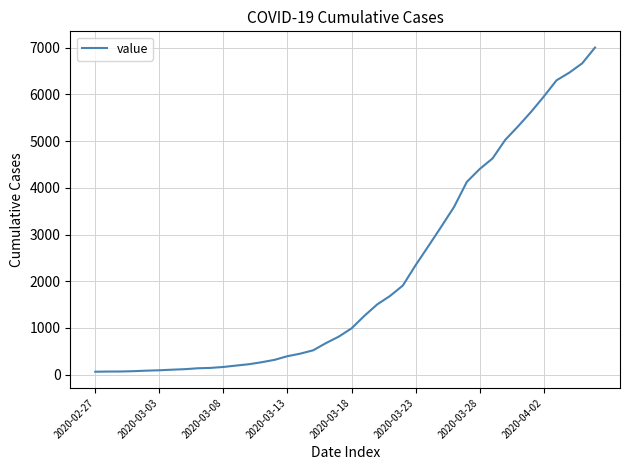

What is the maximum value shown in the chart?

7002